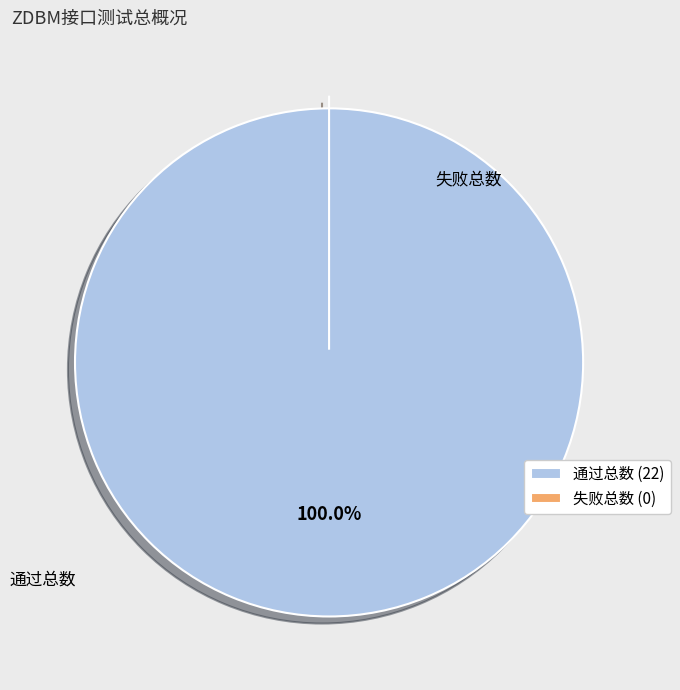

Does 失败总数 represent more than half of the total?

No